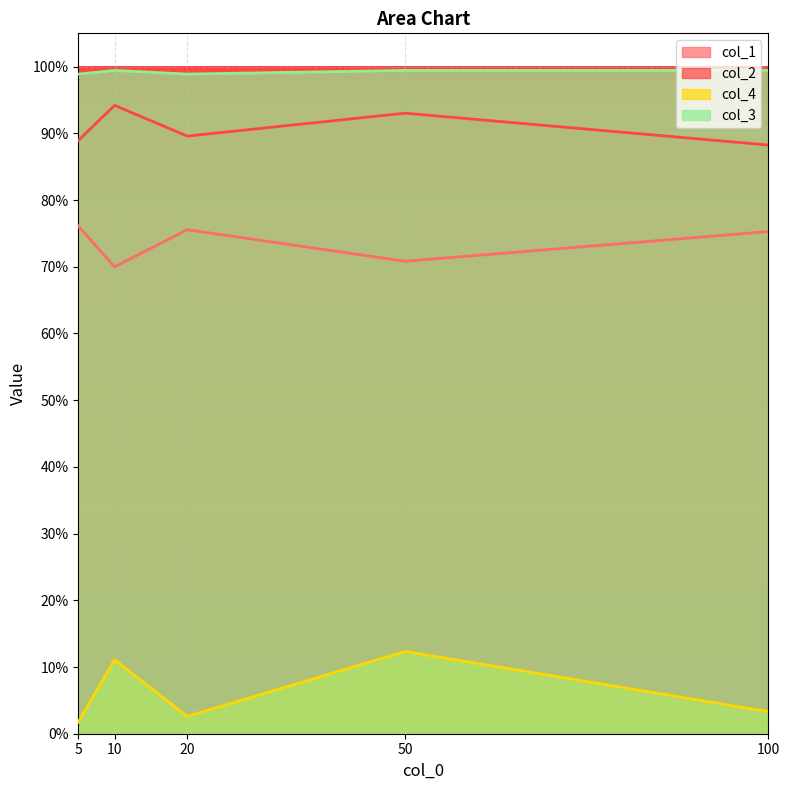

How many col_3 values are between 0 and 1?

5